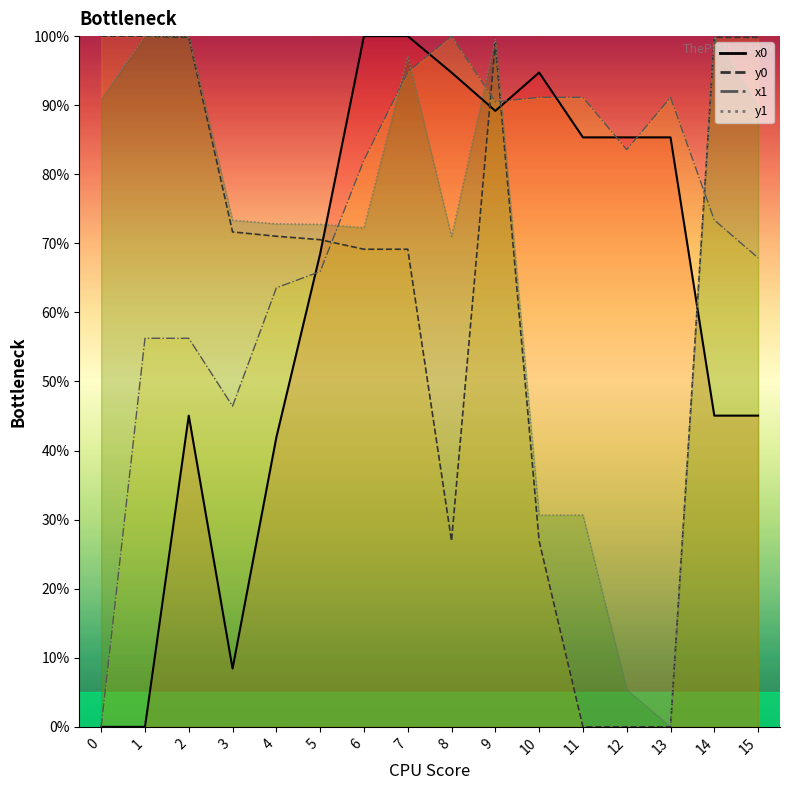

Does the chart have visible grid lines?

No